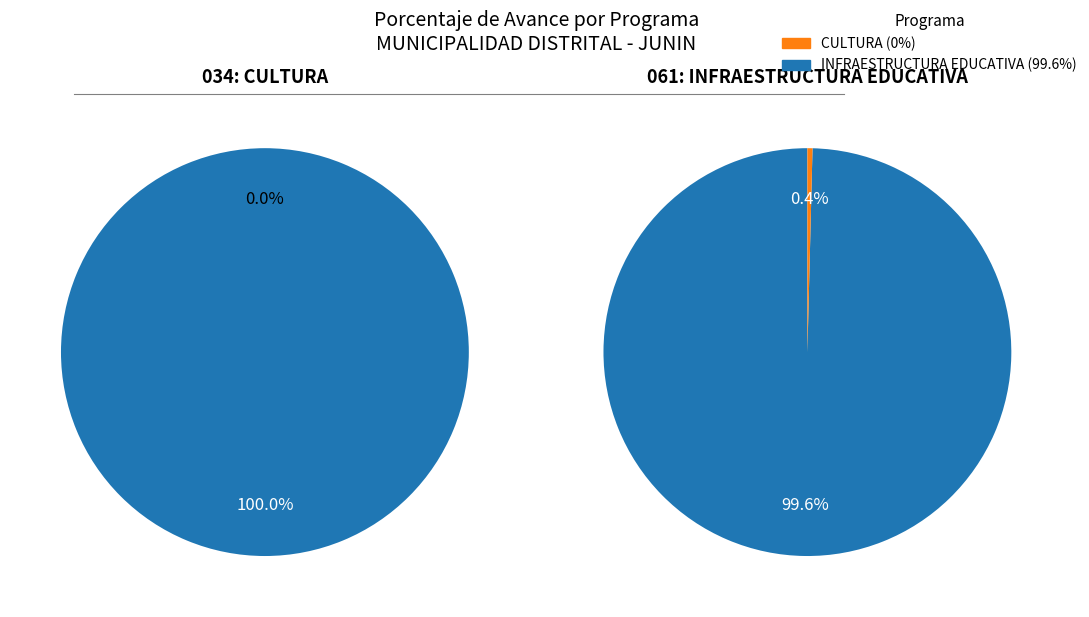

What portion of the pie excludes 034: CULTURA?

100.0%